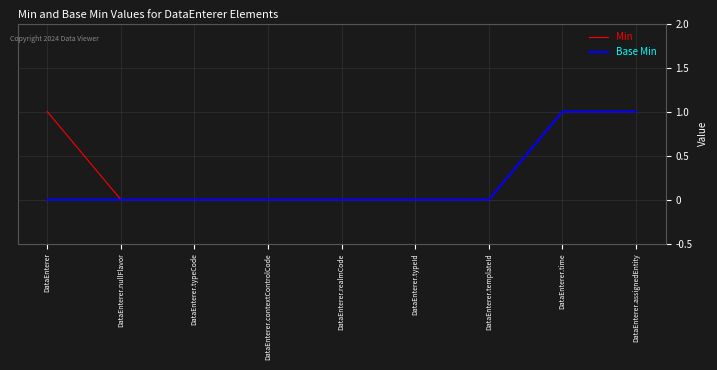

What is the maximum value for Base Min?

1